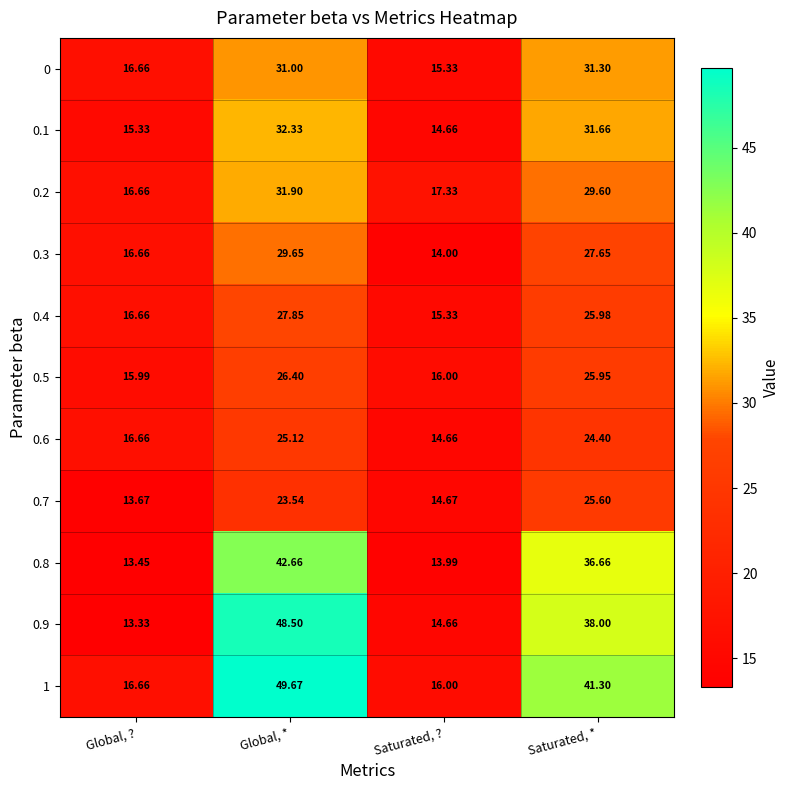

Which series has the widest spread of values?

0.9